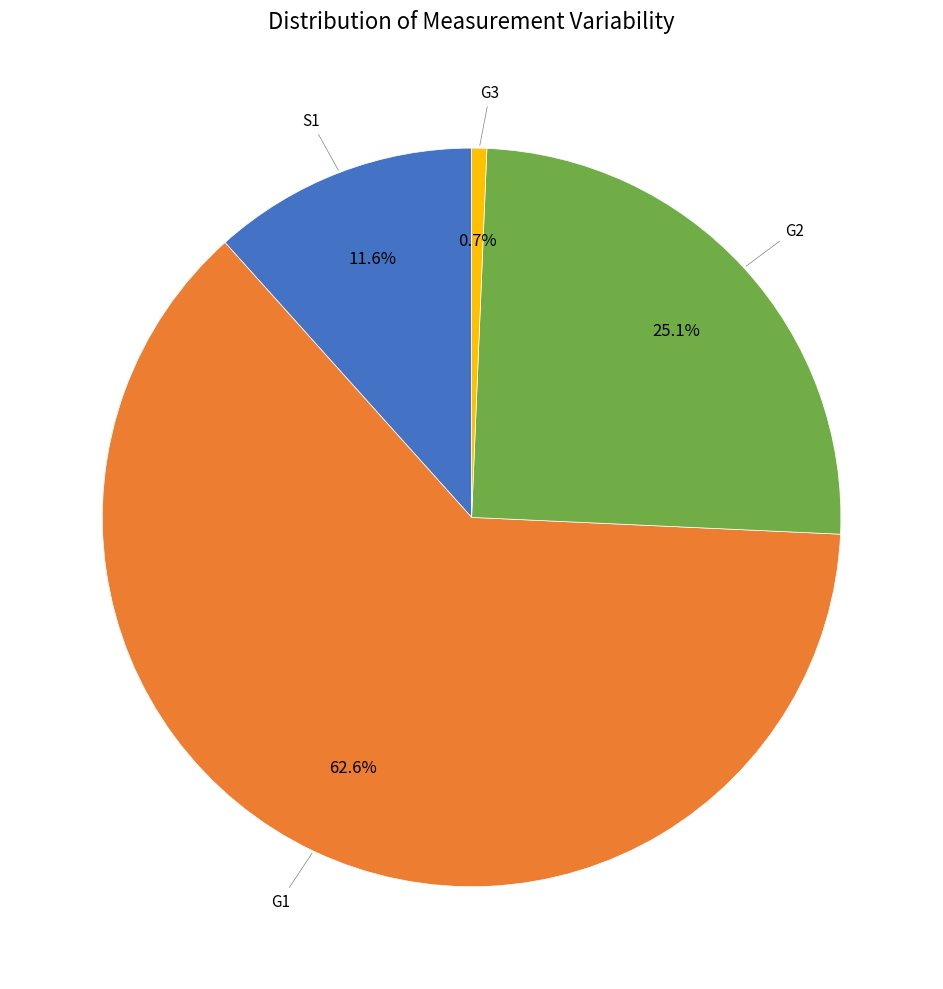

Is there a majority slice in this chart?

Yes